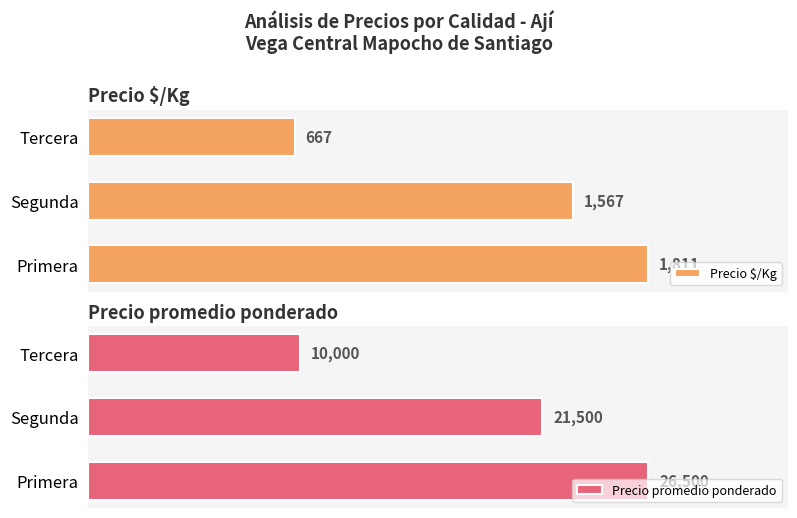

Where is Precio $/Kg nearest to the value 1239?

Segunda